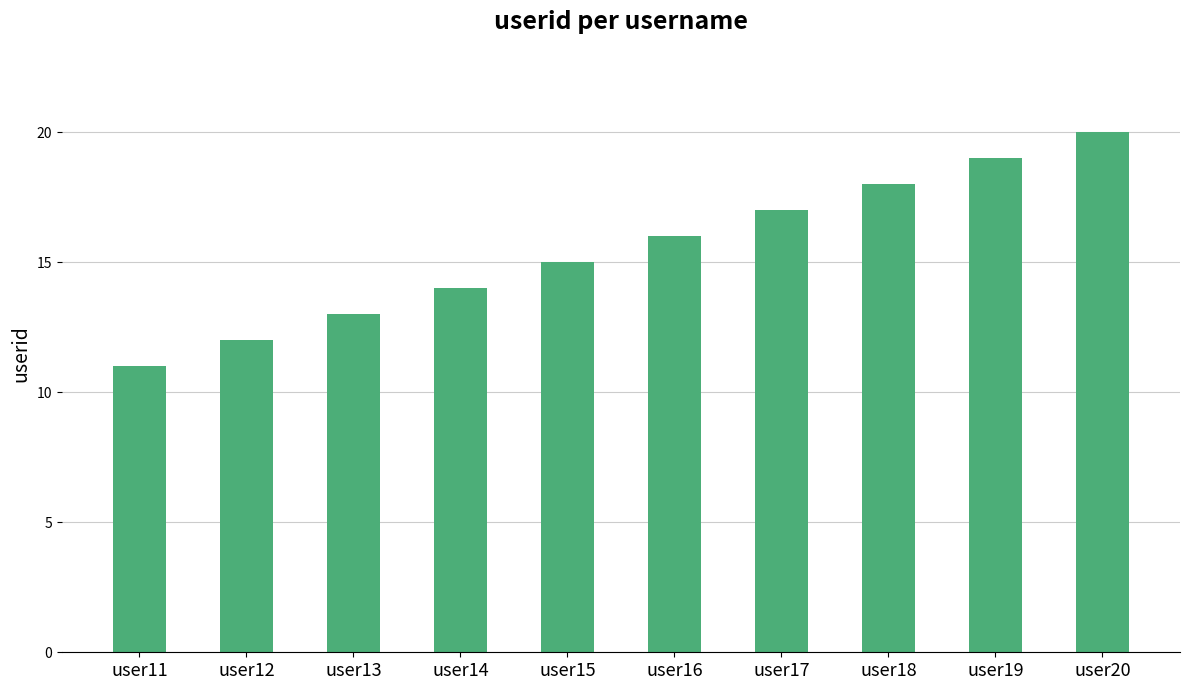

What is the sum of all values?

155